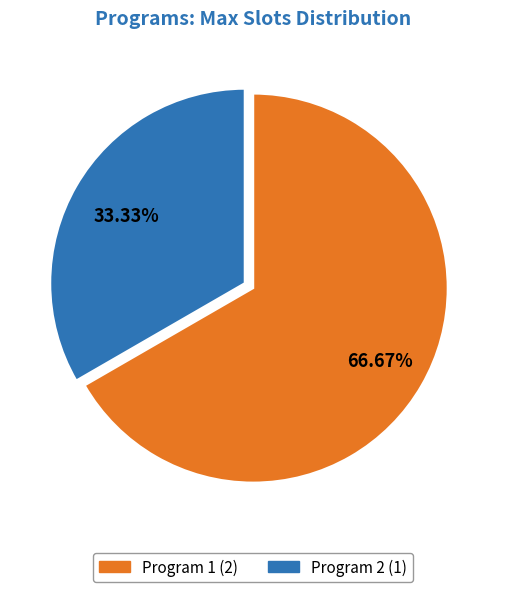

What percentage is NOT represented by Program 2?

66.7%